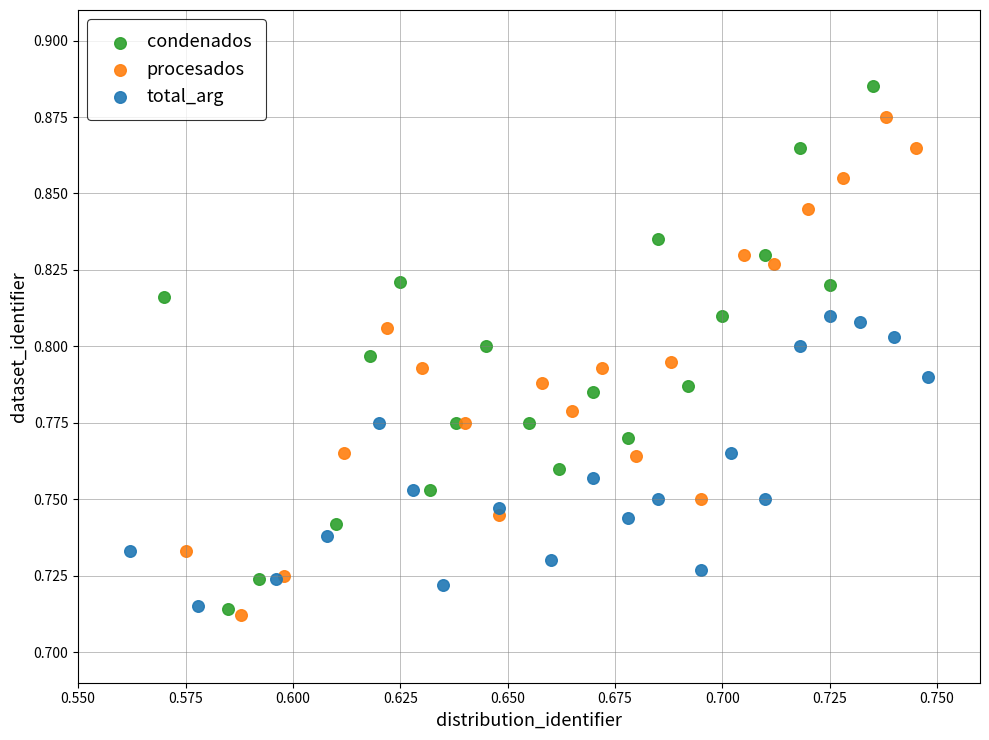

What are all the series names shown in the legend?

condenados, procesados, total_arg